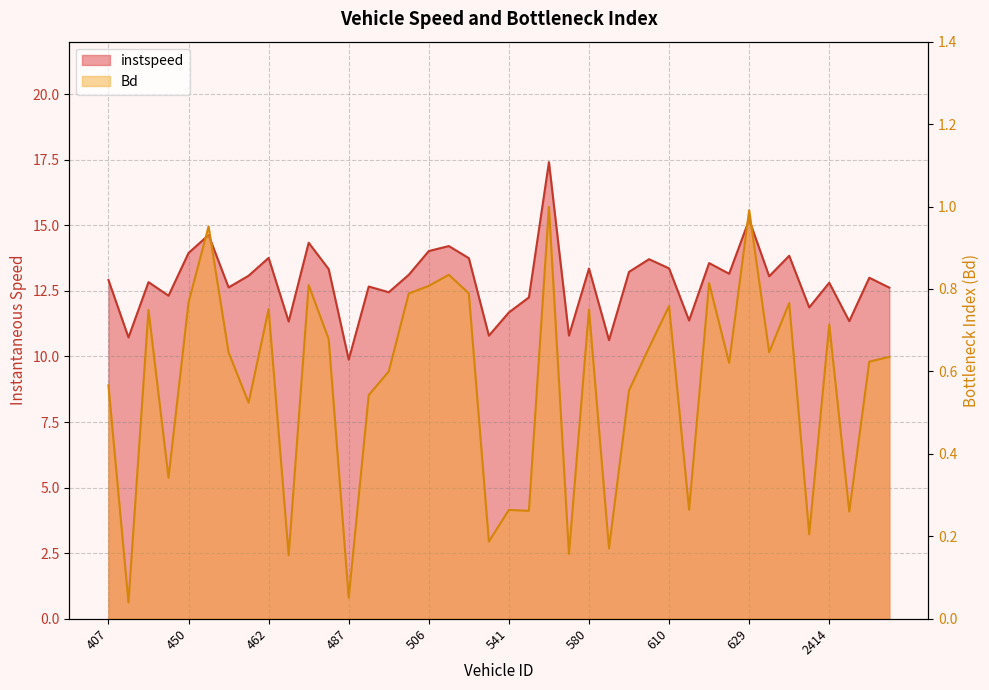

Between 412 and 483, which series saw the biggest shift?

instspeed